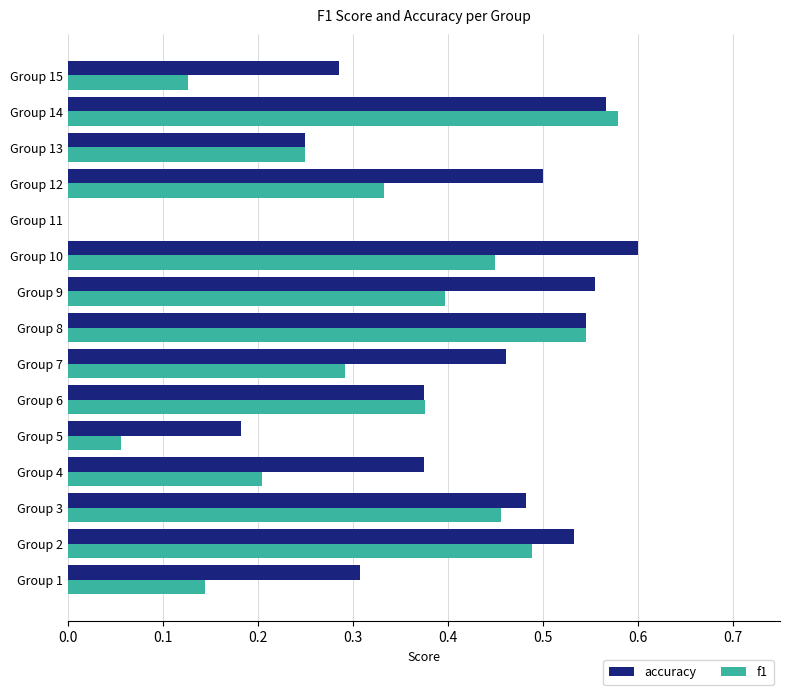

Which category has the highest value across all series?

Group 10